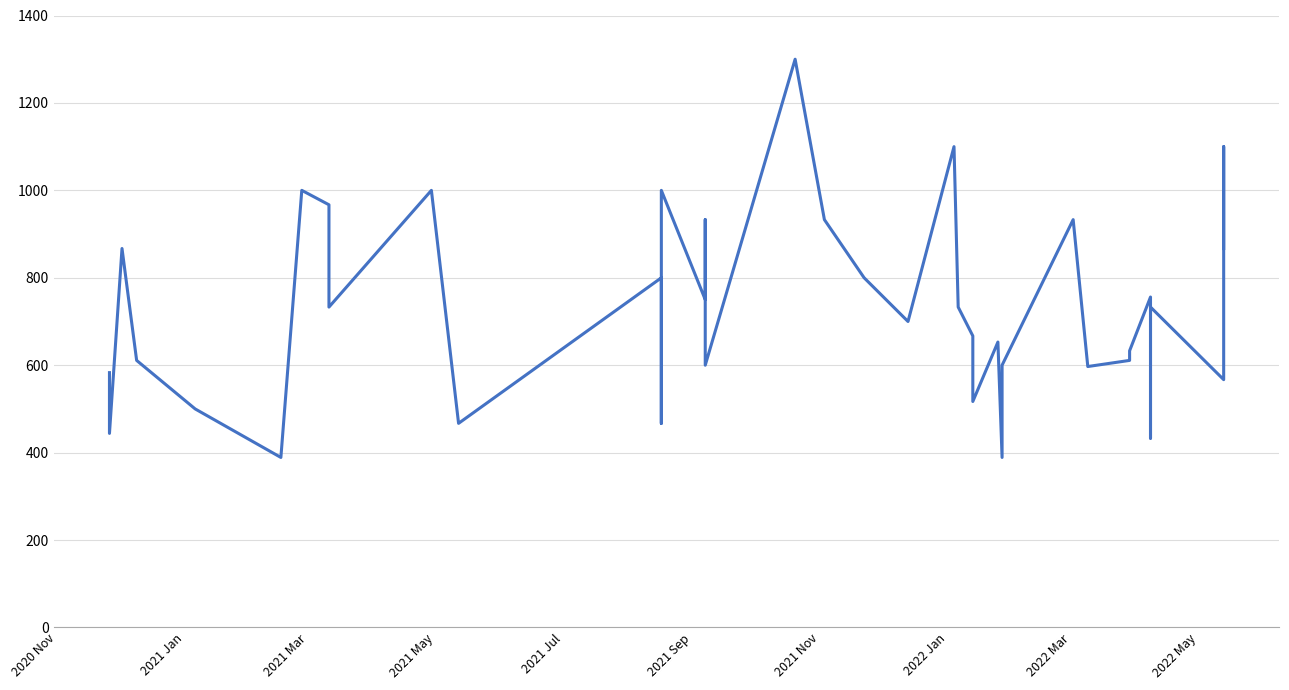

Does the chart display data point markers on the line(s)?

No